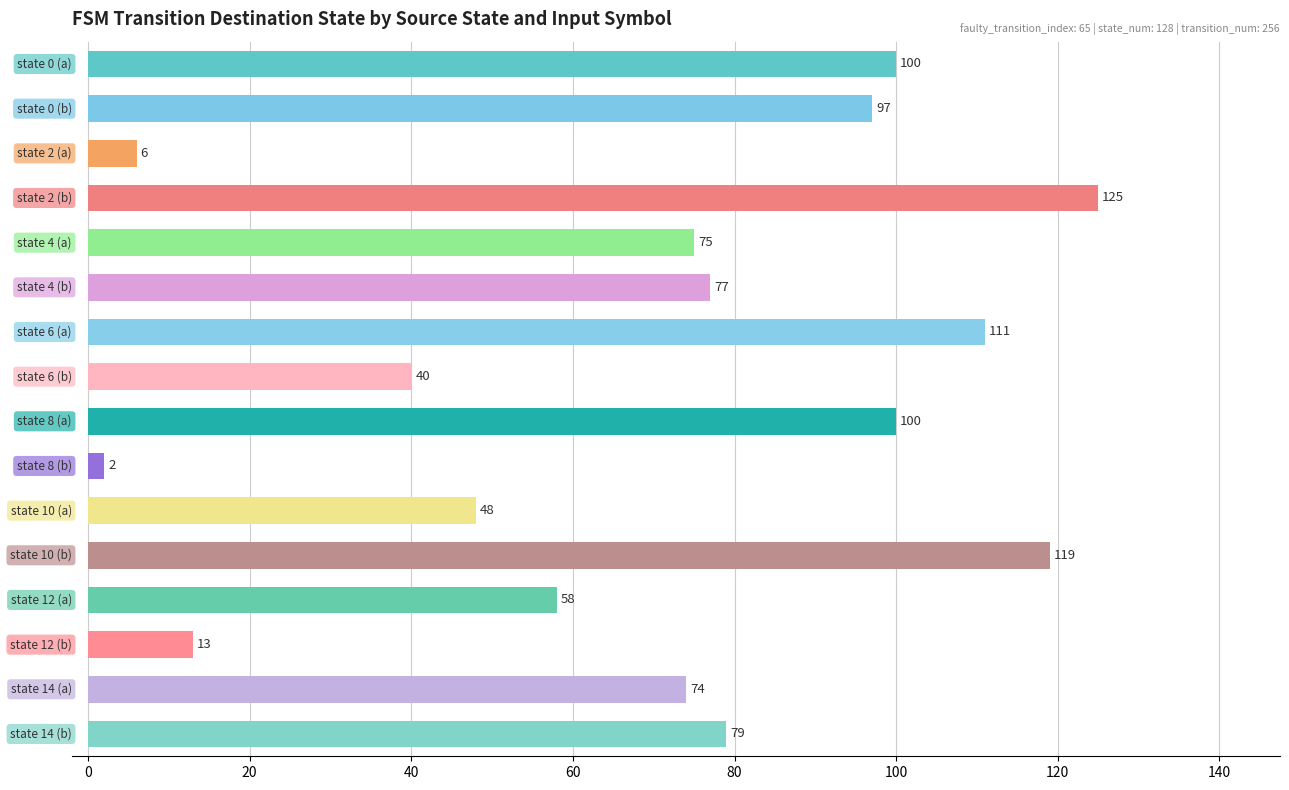

What is the value of the 13th bar from the top?

58